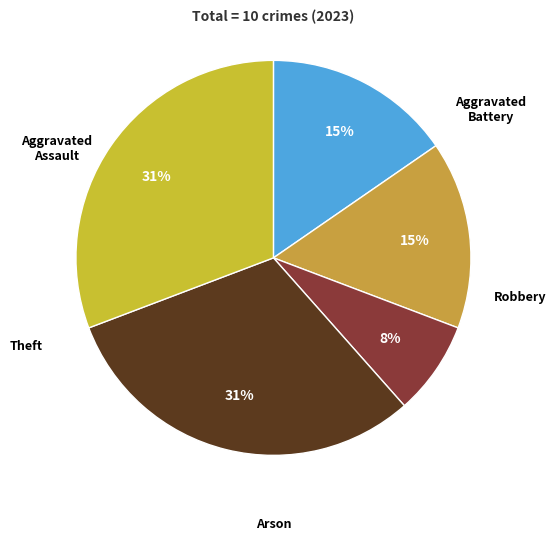

Which slice is the largest?

Robbery